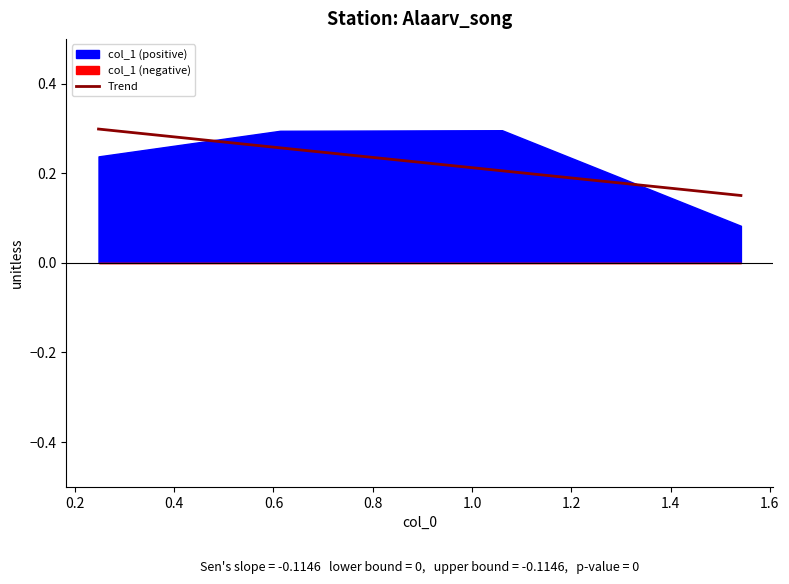

What is the average value?

0.2